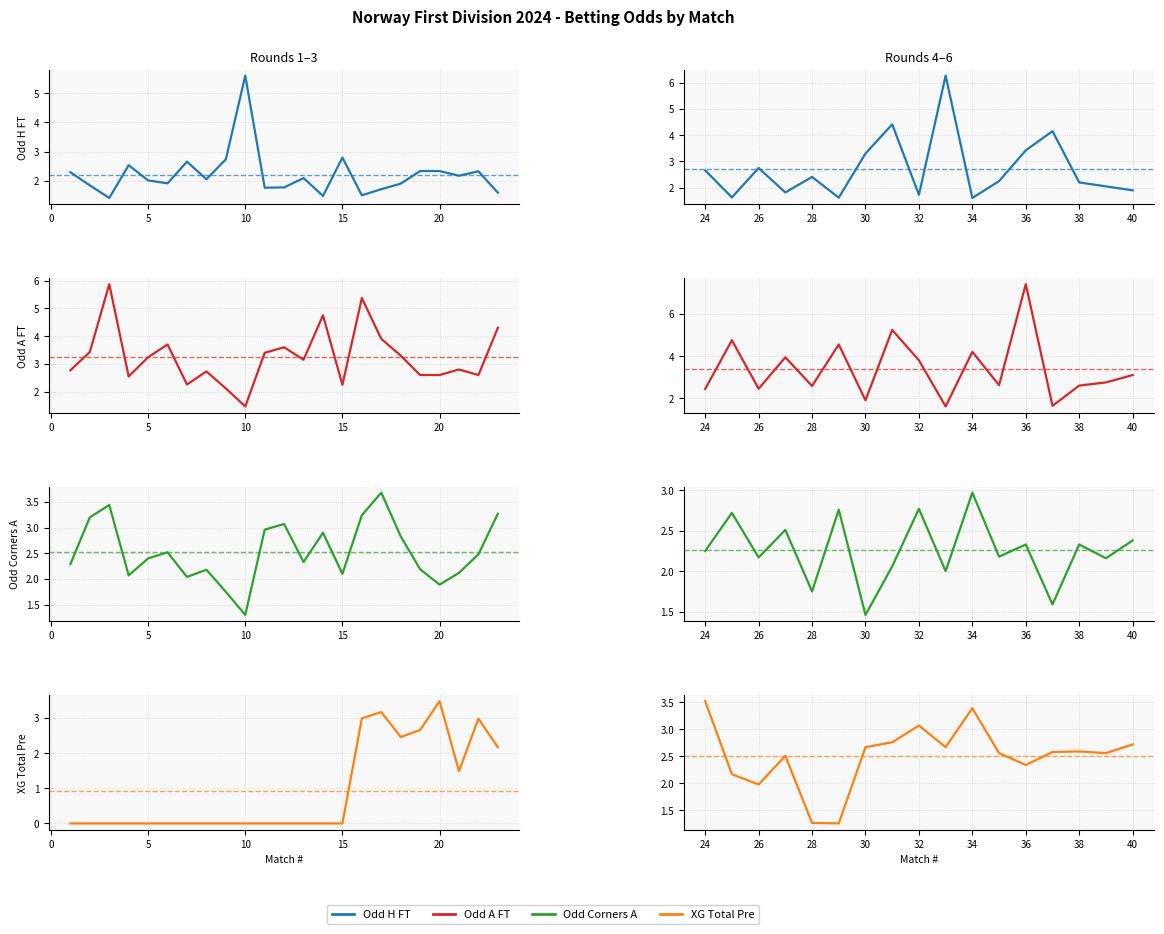

In XG Total Pre, how many points are higher than both neighbors (excluding endpoints)?

4